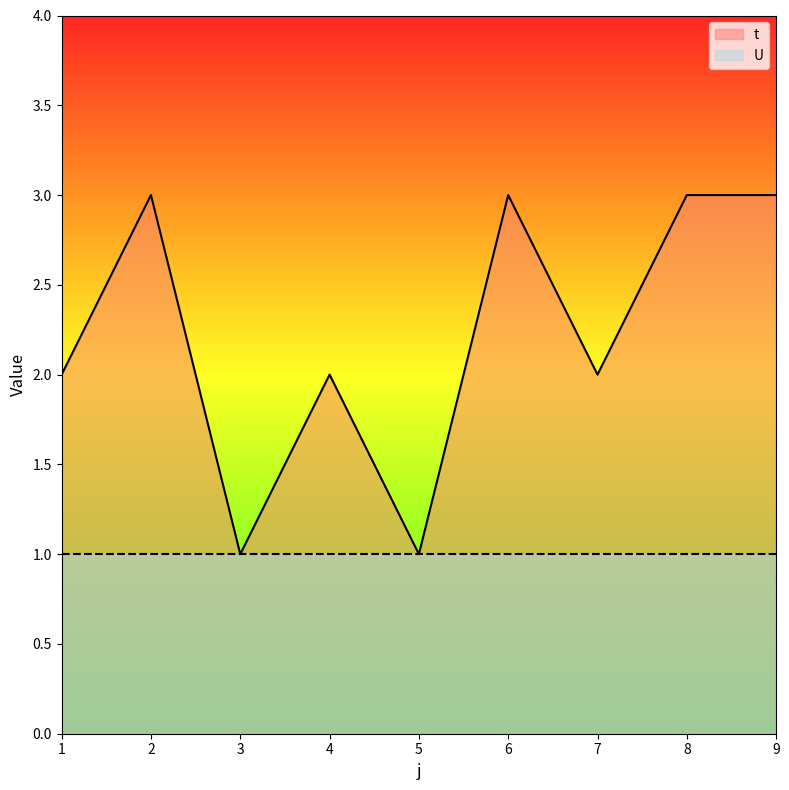

True or false: the data shows 3 at 1.

False